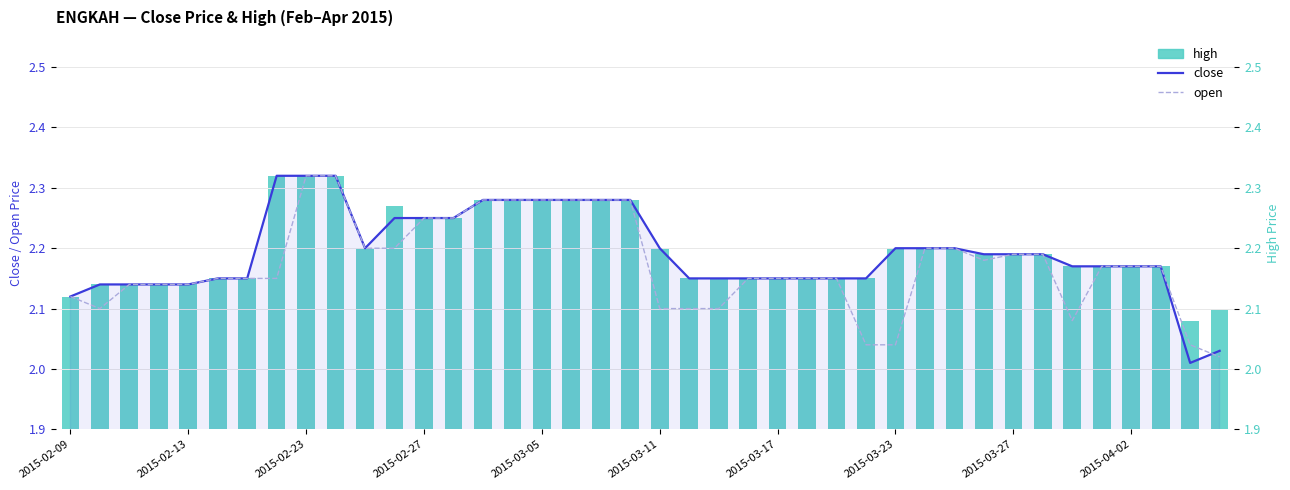

List the series in order of their overall mean, highest first.

high, close, open